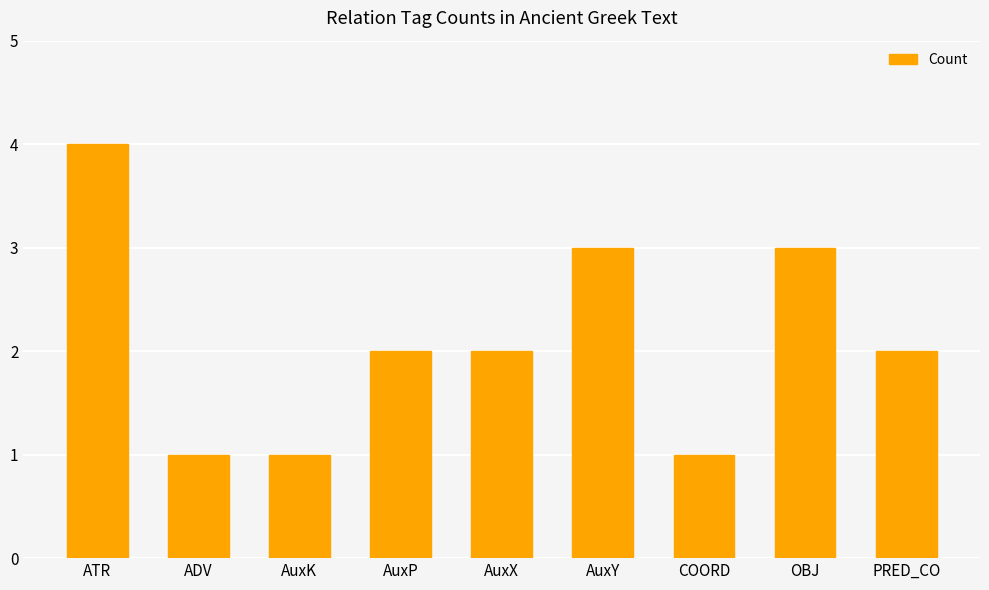

How many series are shown in this chart?

1